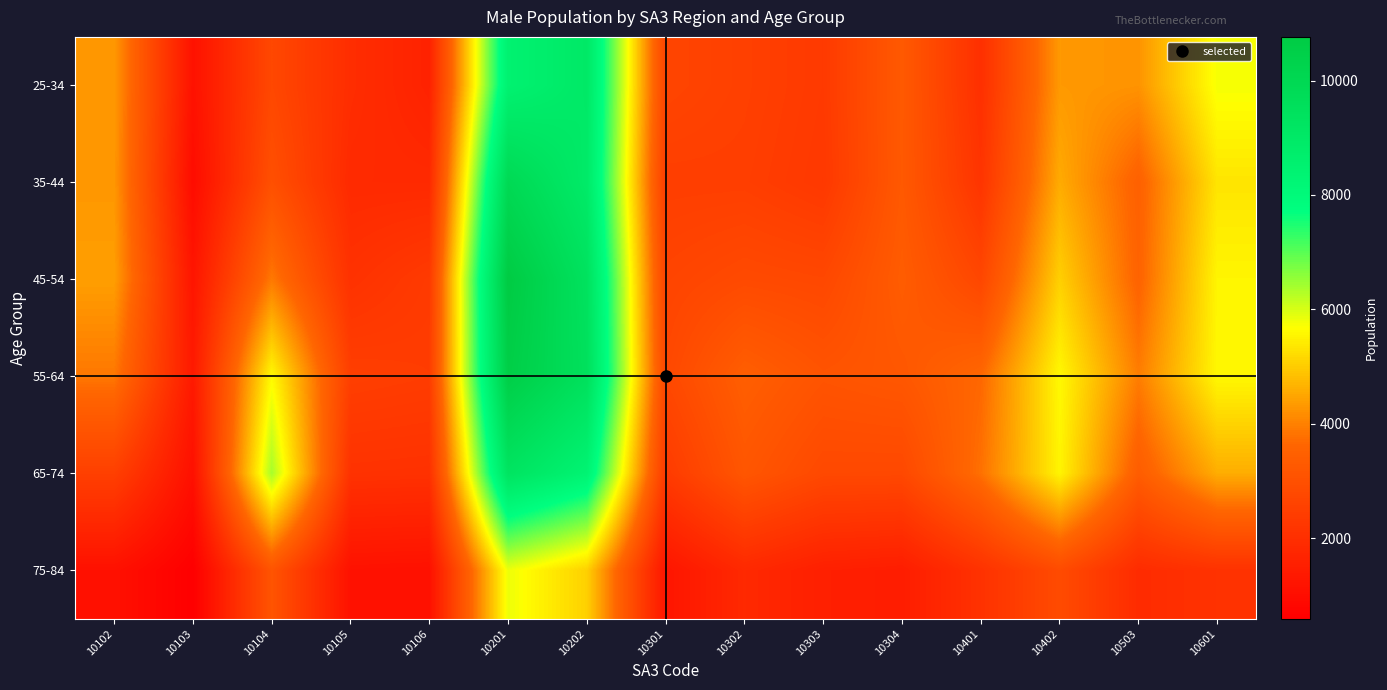

Rank the series by their maximum value, from lowest to highest.

75-84, 25-34, 65-74, 35-44, 55-64, 45-54